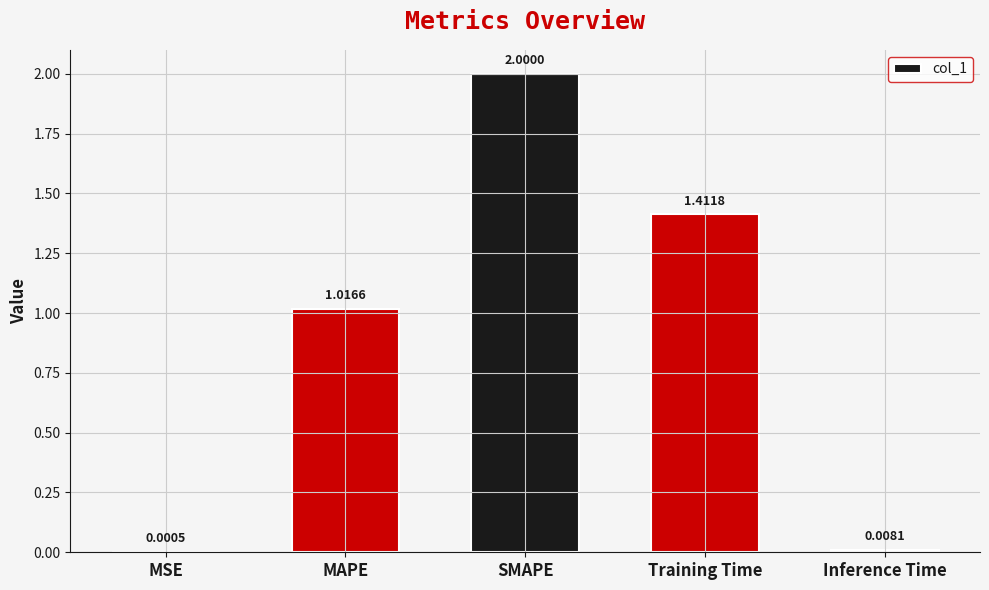

Which category has the highest value across all series?

SMAPE